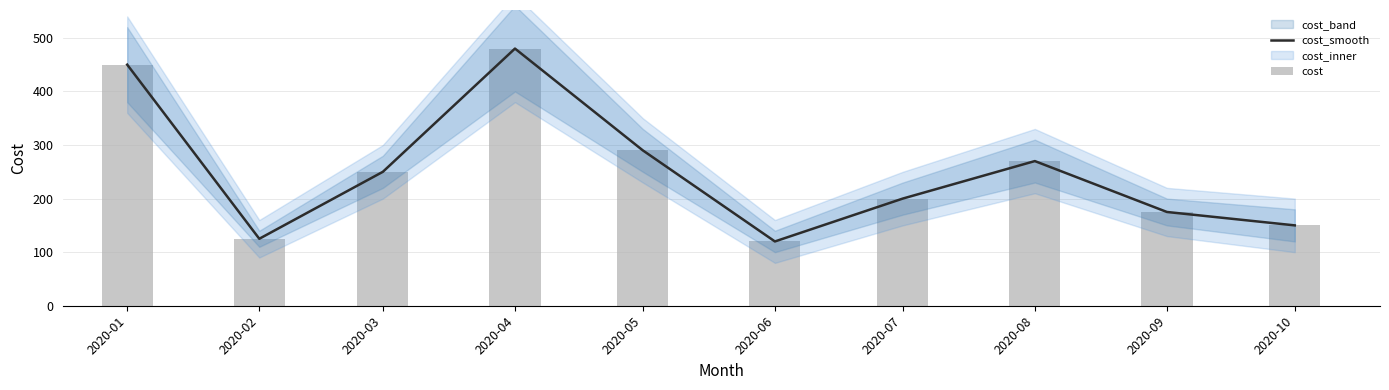

Which has a higher value, 2020-08 or 2020-04?

2020-04